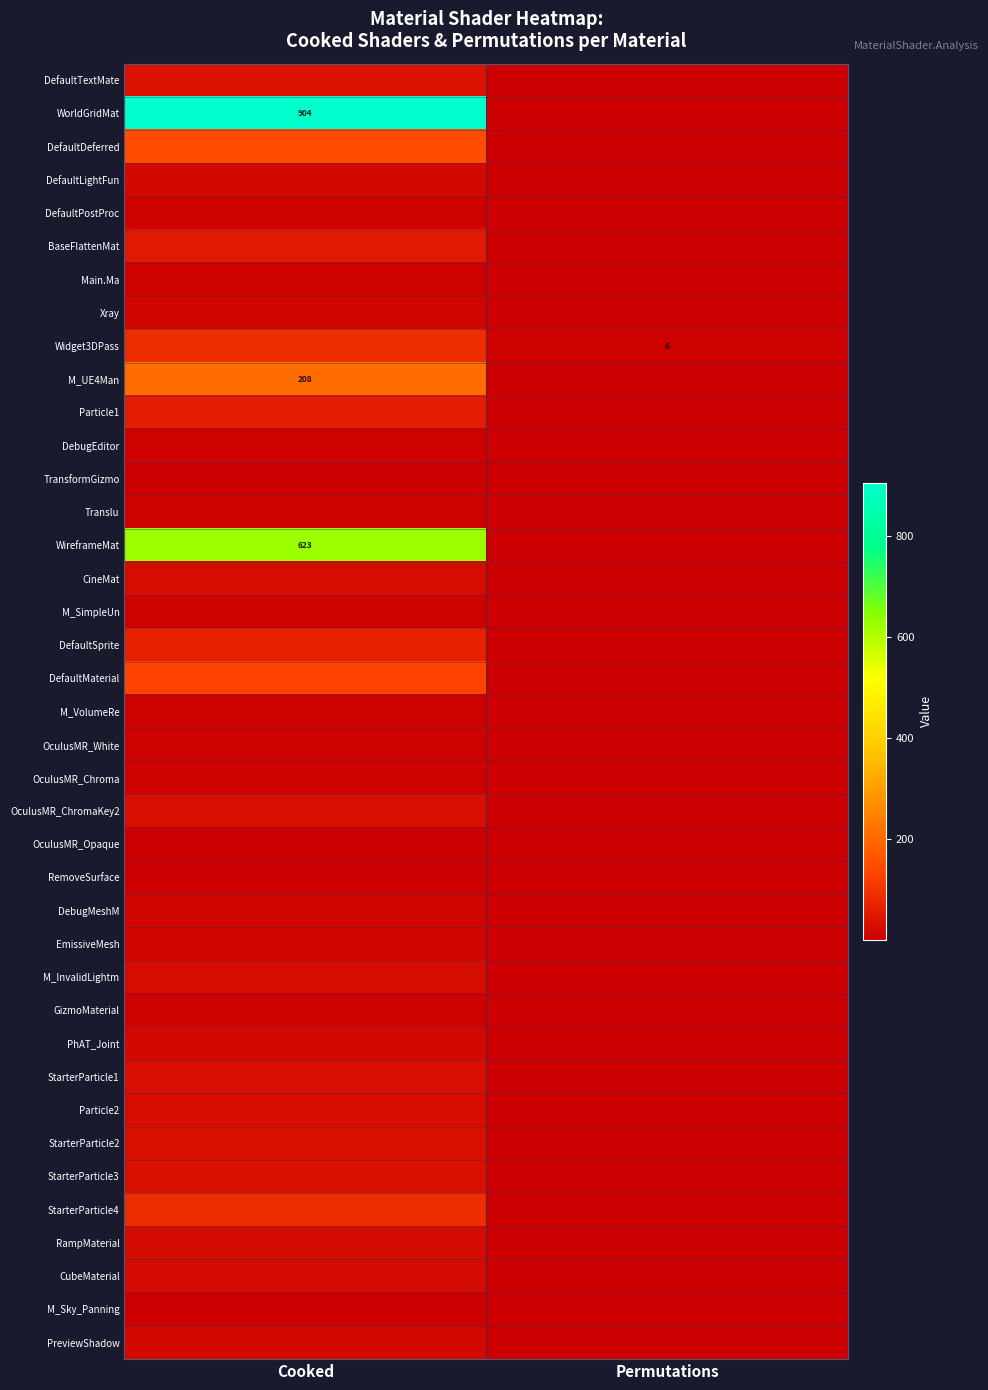

At which category is the sum across all series the highest?

Cooked